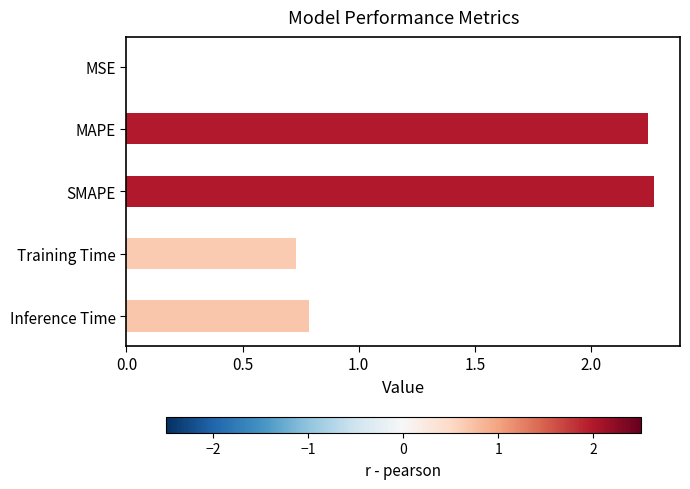

What is the change in value from MAPE to Inference Time?

-1.5